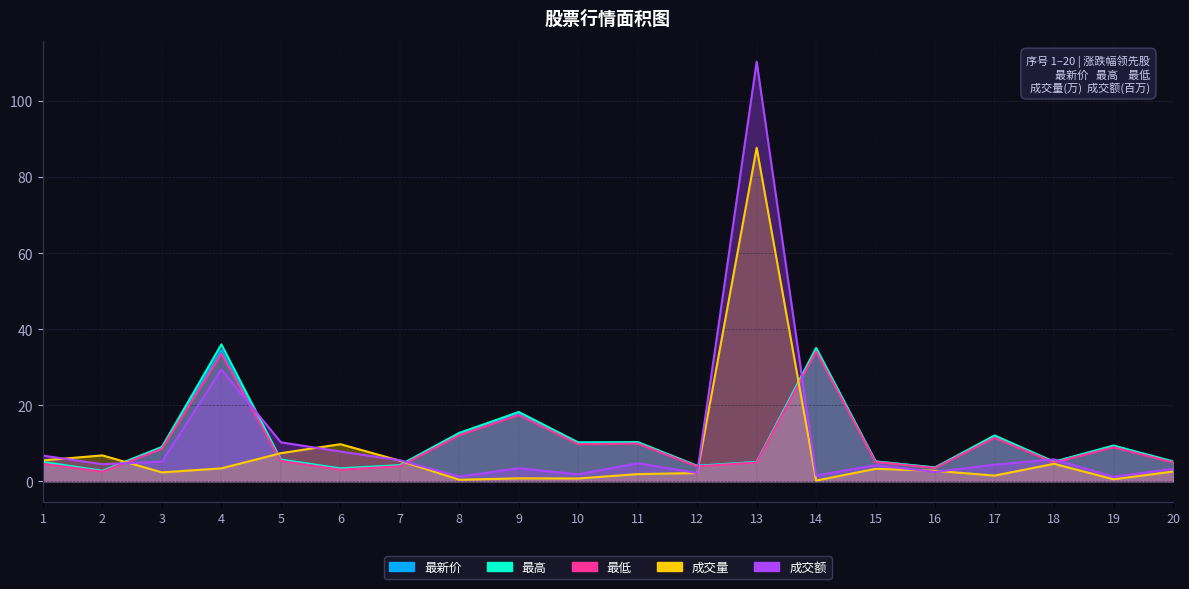

What are all the series names shown in the legend?

成交量, 成交额, 最高, 最低, 最新价